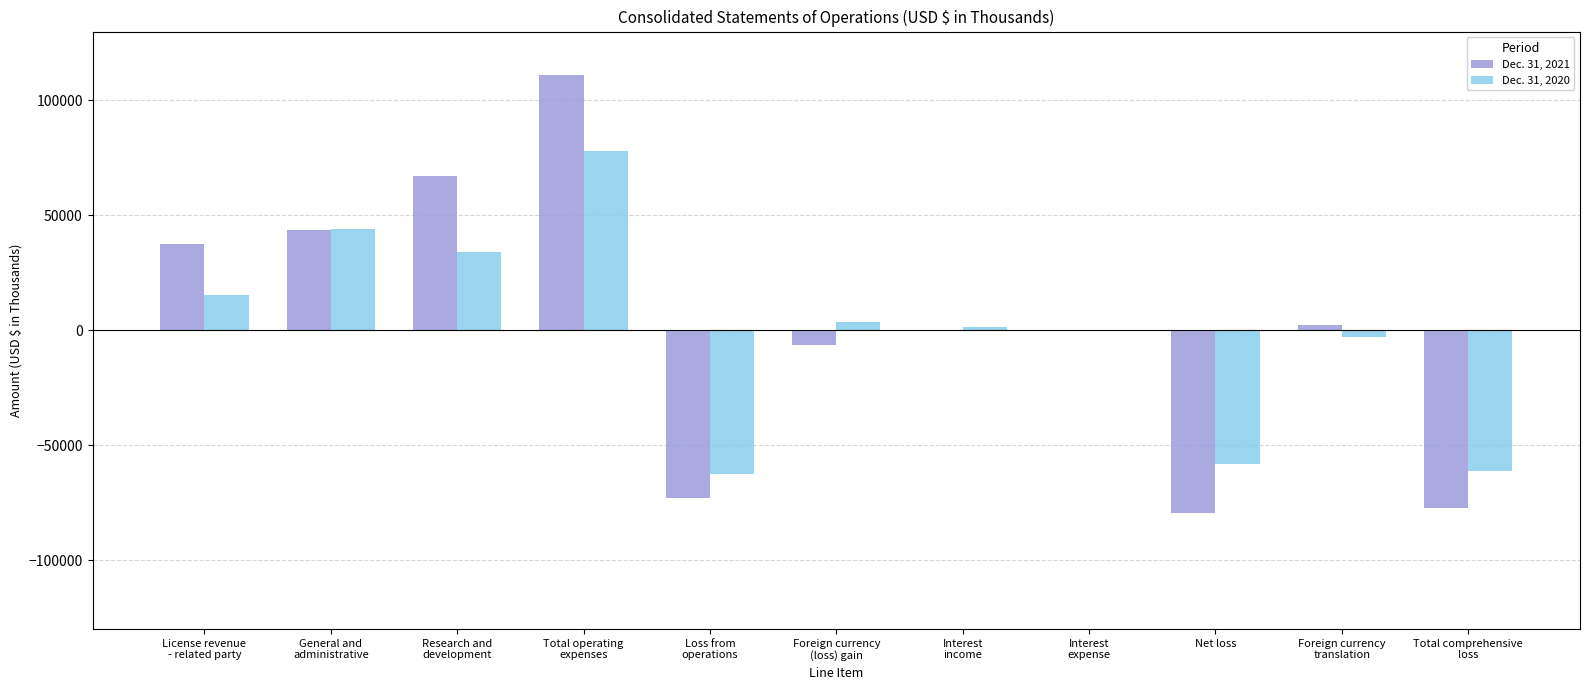

What is the difference between the Dec. 31, 2020 values at Loss from
operations and Total operating
expenses?

140671